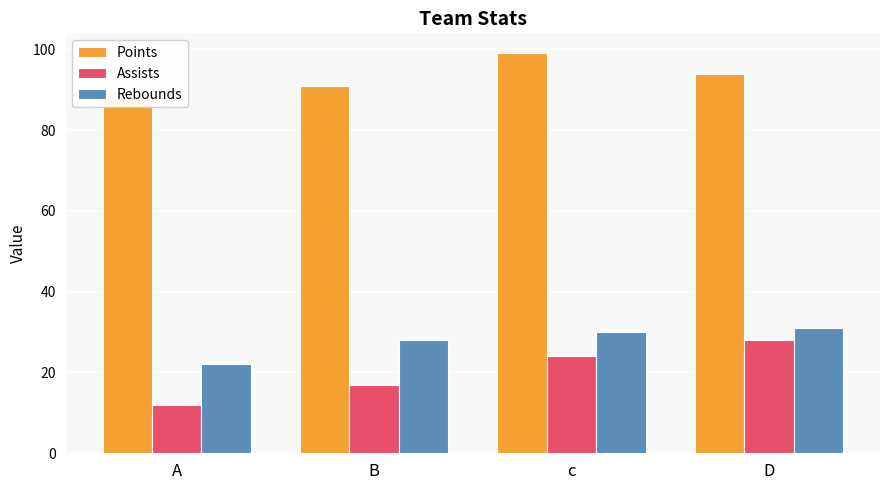

How many values in the Points series are below 94?

2